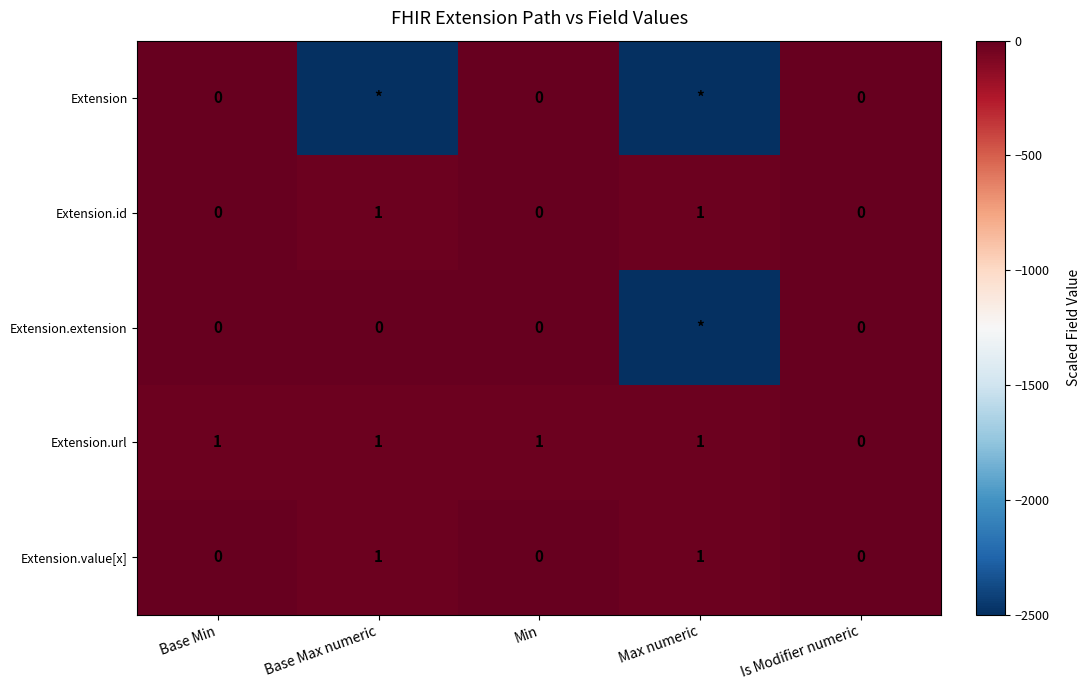

Count the Extension.value[x] values in the range 0 to 1.

5